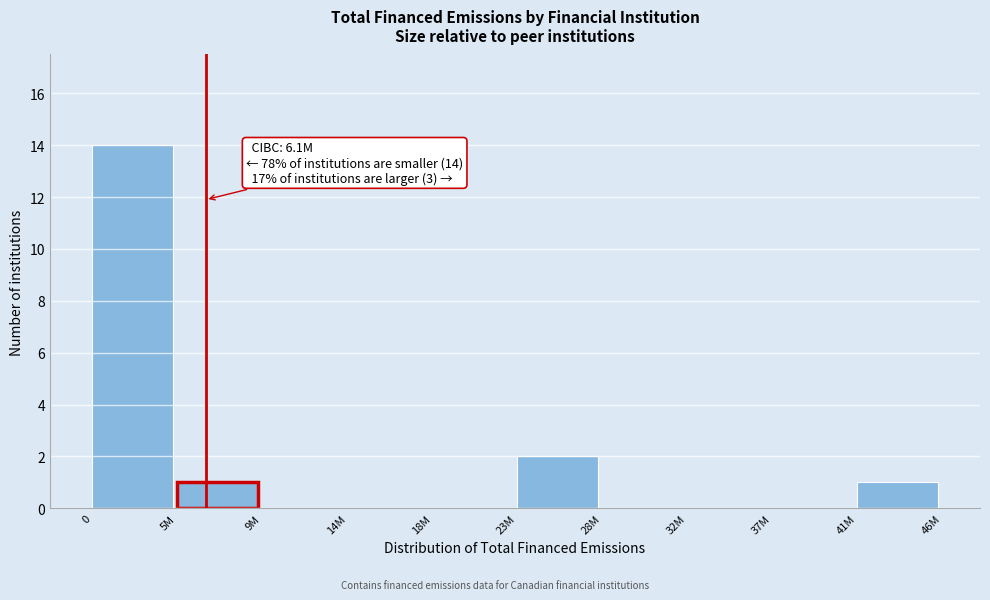

Reading left to right, transcribe all the data shown in this chart.

0=14	5M=1	9M=0	14M=0	18M=0	23M=2	28M=0	32M=0	37M=0	41M=1